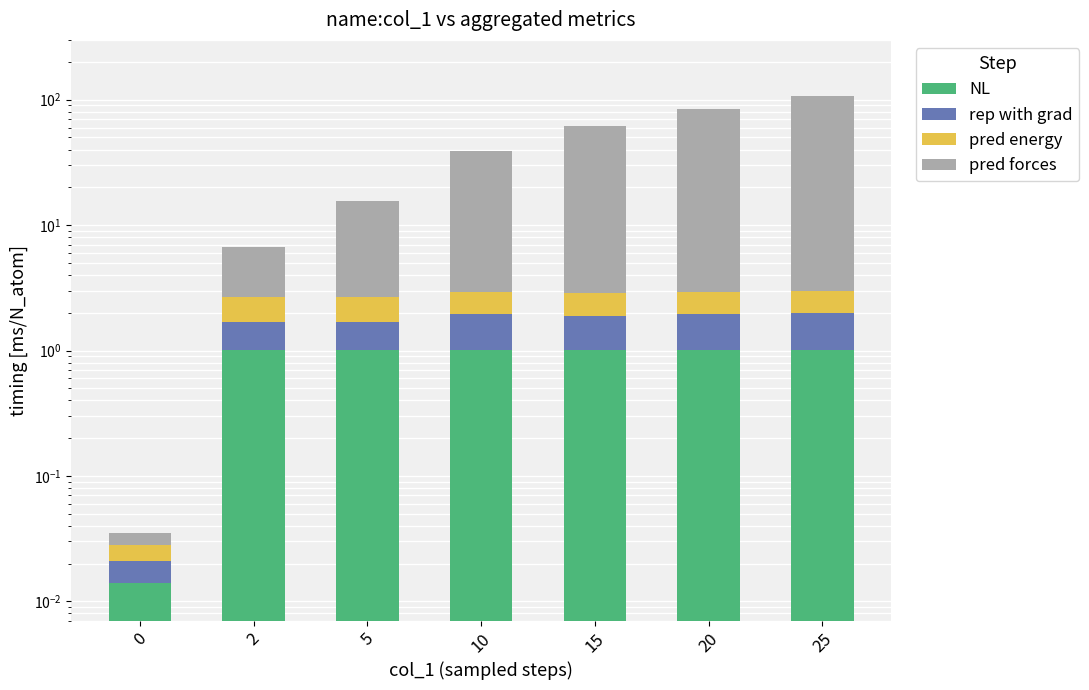

How many distinct data groups are displayed?

4